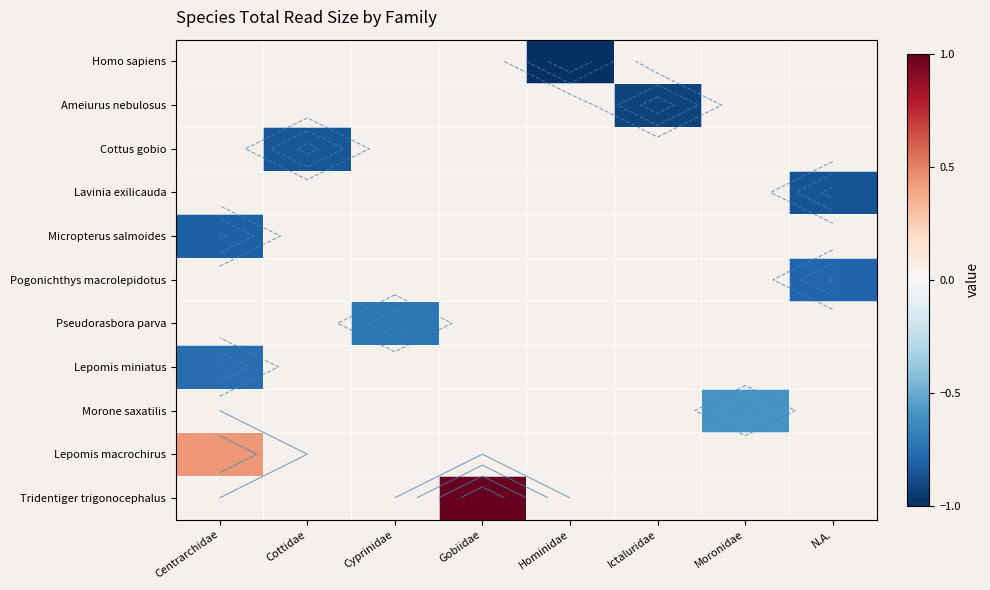

Which category has the lowest value in the Tridentiger trigonocephalus series?

Centrarchidae